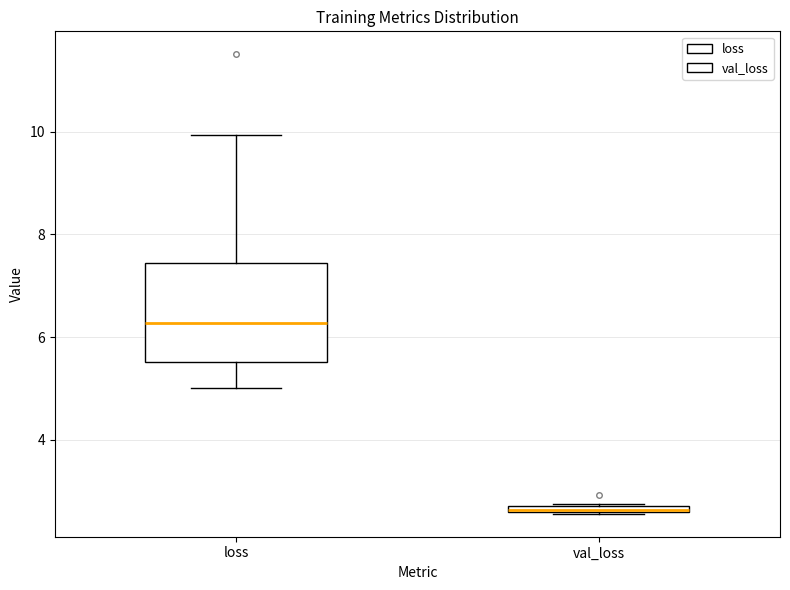

Comparing the boxes themselves (not the whiskers), which one is the tallest?

loss